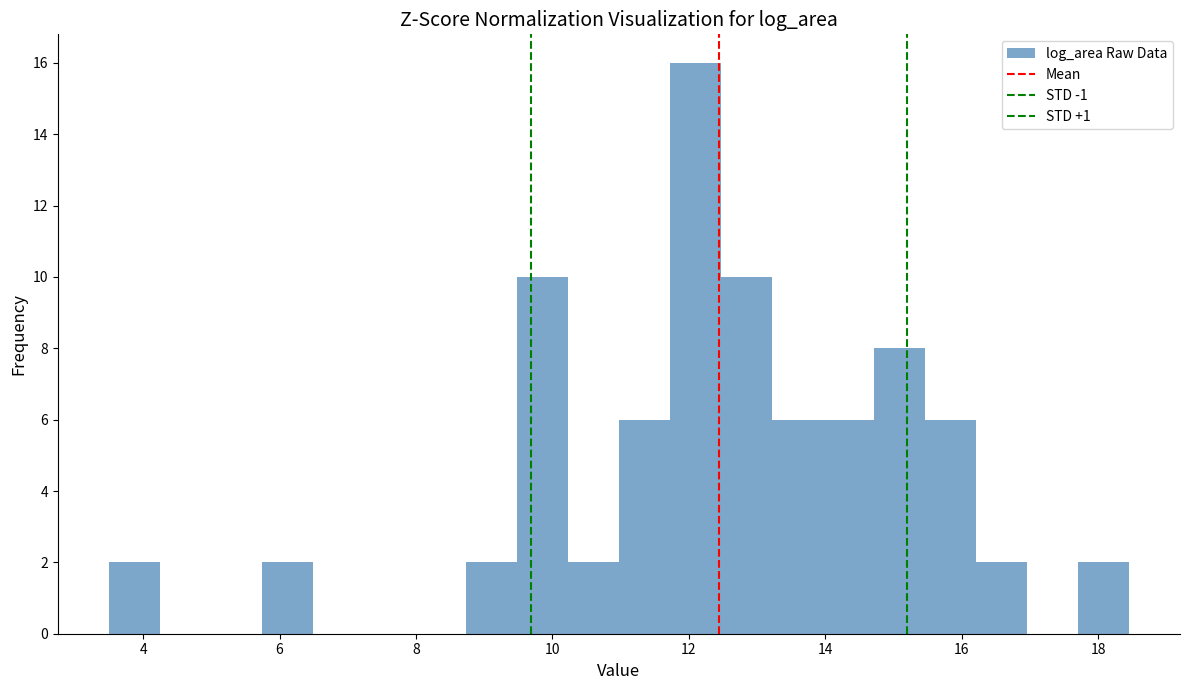

Around what value on the x-axis is the tallest bar? Give the approximate position of its centre, as read against the axis.

12.0